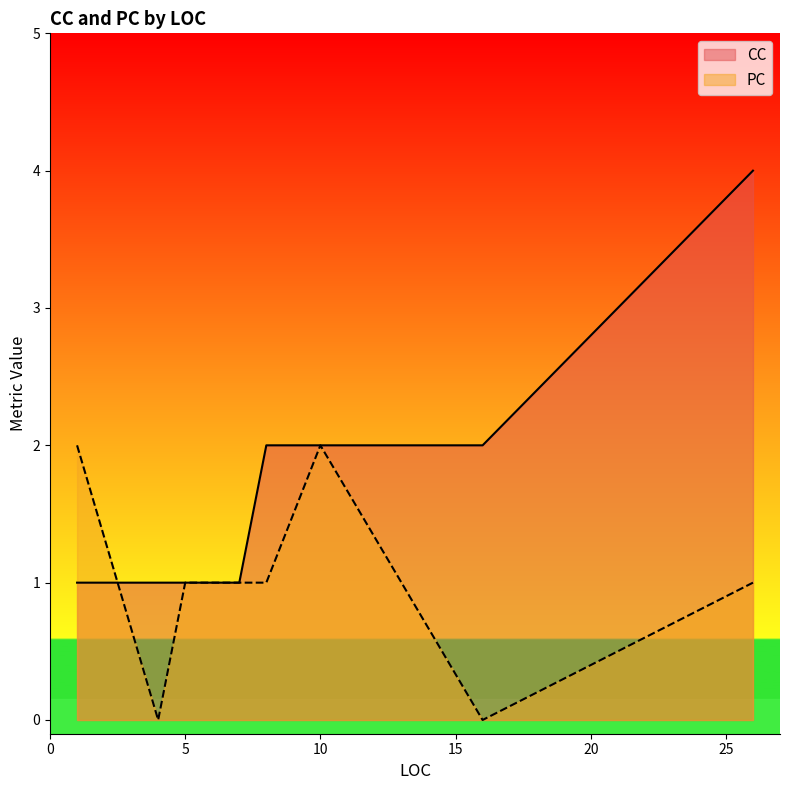

At which label does CC reach its peak?

26